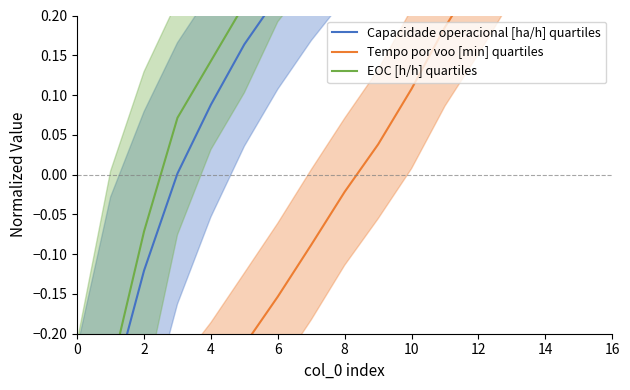

Is the value of Tempo por voo [min] quartiles at 2 greater than the value of EOC [h/h] quartiles at 16?

No